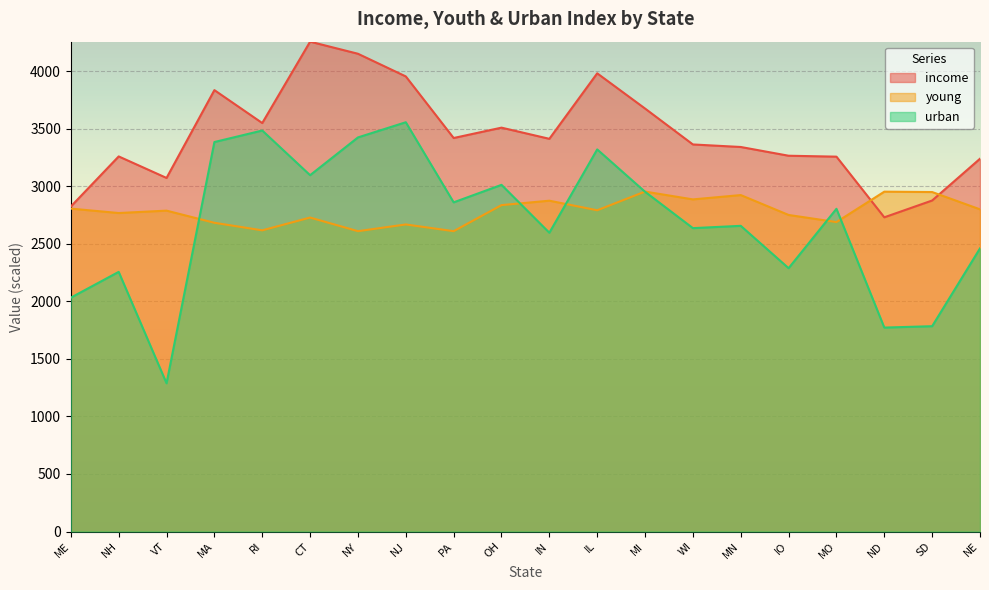

In urban, how many points are higher than both neighbors (excluding endpoints)?

7